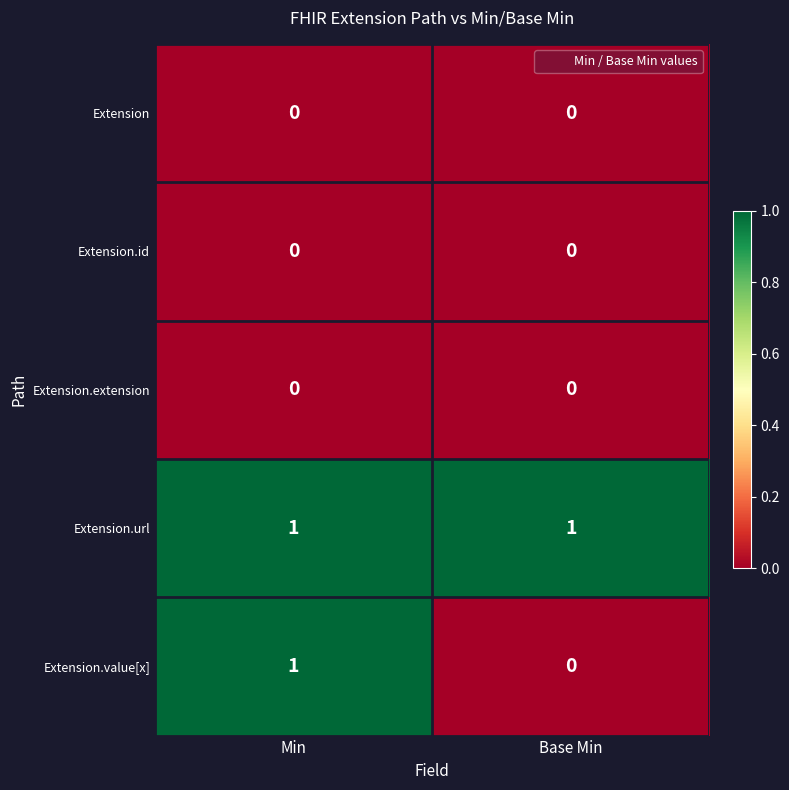

The Extension.url series shows 0 at Base Min. True or false?

False